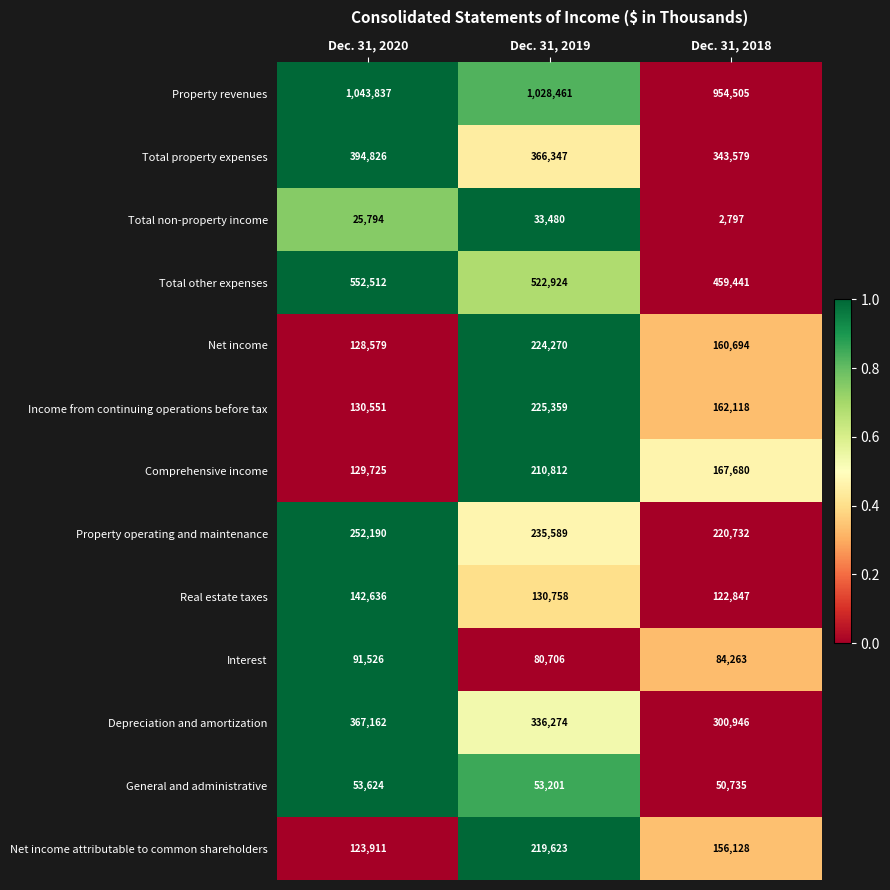

What is the sum of the Total other expenses values at Dec. 31, 2020 and Dec. 31, 2019?

1075436